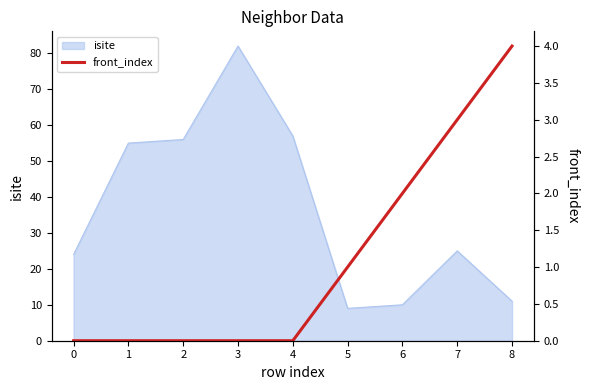

The value of isite at 6 is 17. True or false?

False